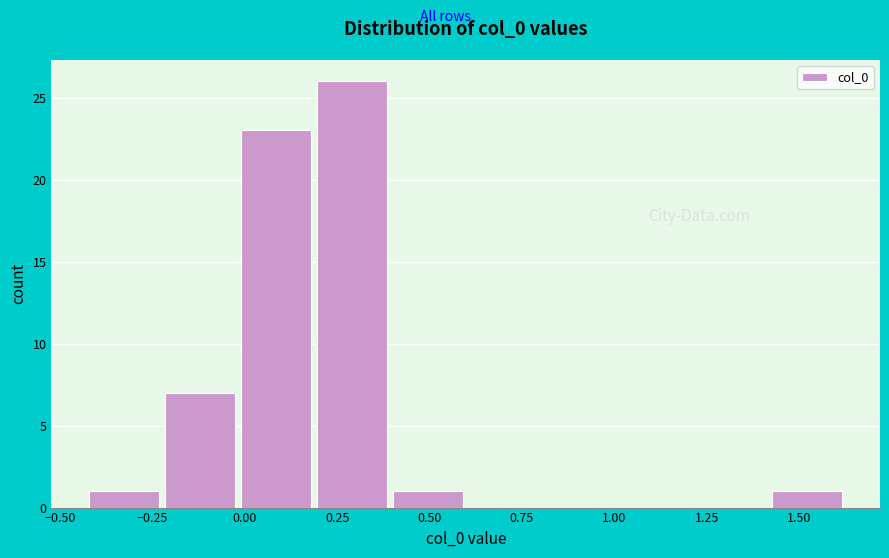

Reading left to right, transcribe this chart: for each bar, give the range it covers on the x-axis and its height. Neither the bar edges nor the heights are printed on the chart, so give them approximately, as read against the axes.

-0.45 to -0.20: 1
-0.20 to 0.00: 7
0.00 to 0.20: 23
0.20 to 0.40: 26
0.40 to 0.60: 1
0.60 to 0.80: 0
0.80 to 1.00: 0
1.00 to 1.20: 0
1.20 to 1.40: 0
1.40 to 1.65: 1